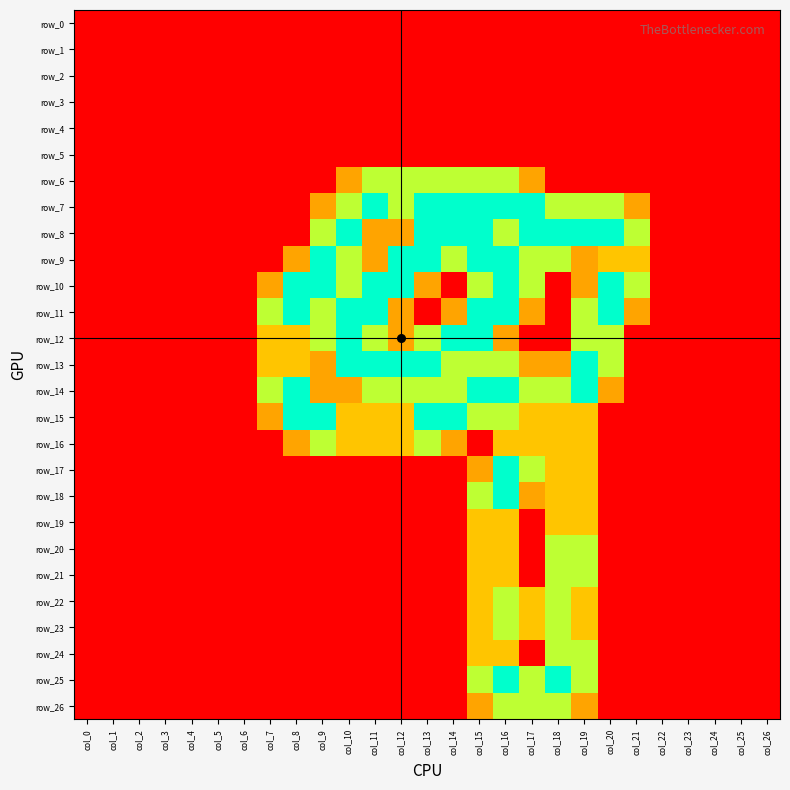

Reading right to left, list all the values displayed in this chart.

row_0: col_26=0.0	col_25=0.0	col_24=0.0	col_23=0.0	col_22=0.0	col_21=0.0	col_20=0.0	col_19=0.0	col_18=0.0	col_17=0.0	col_16=0.0	col_15=0.0	col_14=0.0	col_13=0.0	col_12=0.0	col_11=0.0	col_10=0.0	col_9=0.0	col_8=0.0	col_7=0.0	col_6=0.0	col_5=0.0	col_4=0.0	col_3=0.0	col_2=0.0	col_1=0.0	col_0=0.0
row_1: col_26=0.0	col_25=0.0	col_24=0.0	col_23=0.0	col_22=0.0	col_21=0.0	col_20=0.0	col_19=0.0	col_18=0.0	col_17=0.0	col_16=0.0	col_15=0.0	col_14=0.0	col_13=0.0	col_12=0.0	col_11=0.0	col_10=0.0	col_9=0.0	col_8=0.0	col_7=0.0	col_6=0.0	col_5=0.0	col_4=0.0	col_3=0.0	col_2=0.0	col_1=0.0	col_0=0.0
row_2: col_26=0.0	col_25=0.0	col_24=0.0	col_23=0.0	col_22=0.0	col_21=0.0	col_20=0.0	col_19=0.0	col_18=0.0	col_17=0.0	col_16=0.0	col_15=0.0	col_14=0.0	col_13=0.0	col_12=0.0	col_11=0.0	col_10=0.0	col_9=0.0	col_8=0.0	col_7=0.0	col_6=0.0	col_5=0.0	col_4=0.0	col_3=0.0	col_2=0.0	col_1=0.0	col_0=0.0
row_3: col_26=0.0	col_25=0.0	col_24=0.0	col_23=0.0	col_22=0.0	col_21=0.0	col_20=0.0	col_19=0.0	col_18=0.0	col_17=0.0	col_16=0.0	col_15=0.0	col_14=0.0	col_13=0.0	col_12=0.0	col_11=0.0	col_10=0.0	col_9=0.0	col_8=0.0	col_7=0.0	col_6=0.0	col_5=0.0	col_4=0.0	col_3=0.0	col_2=0.0	col_1=0.0	col_0=0.0
row_4: col_26=0.0	col_25=0.0	col_24=0.0	col_23=0.0	col_22=0.0	col_21=0.0	col_20=0.0	col_19=0.0	col_18=0.0	col_17=0.0	col_16=0.0	col_15=0.0	col_14=0.0	col_13=0.0	col_12=0.0	col_11=0.0	col_10=0.0	col_9=0.0	col_8=0.0	col_7=0.0	col_6=0.0	col_5=0.0	col_4=0.0	col_3=0.0	col_2=0.0	col_1=0.0	col_0=0.0
row_5: col_26=0.0	col_25=0.0	col_24=0.0	col_23=0.0	col_22=0.0	col_21=0.0	col_20=0.0	col_19=0.0	col_18=0.0	col_17=0.0	col_16=0.0	col_15=0.0	col_14=0.0	col_13=0.0	col_12=0.0	col_11=0.0	col_10=0.0	col_9=0.0	col_8=0.0	col_7=0.0	col_6=0.0	col_5=0.0	col_4=0.0	col_3=0.0	col_2=0.0	col_1=0.0	col_0=0.0
row_6: col_26=0.0	col_25=0.0	col_24=0.0	col_23=0.0	col_22=0.0	col_21=0.0	col_20=0.0	col_19=0.0	col_18=0.0	col_17=0.8	col_16=1.5	col_15=1.5	col_14=1.5	col_13=1.5	col_12=1.5	col_11=1.5	col_10=0.8	col_9=0.0	col_8=0.0	col_7=0.0	col_6=0.0	col_5=0.0	col_4=0.0	col_3=0.0	col_2=0.0	col_1=0.0	col_0=0.0
row_7: col_26=0.0	col_25=0.0	col_24=0.0	col_23=0.0	col_22=0.0	col_21=0.8	col_20=1.5	col_19=1.5	col_18=1.5	col_17=2.0	col_16=2.0	col_15=2.0	col_14=2.0	col_13=2.0	col_12=1.5	col_11=2.0	col_10=1.5	col_9=0.8	col_8=0.0	col_7=0.0	col_6=0.0	col_5=0.0	col_4=0.0	col_3=0.0	col_2=0.0	col_1=0.0	col_0=0.0
row_8: col_26=0.0	col_25=0.0	col_24=0.0	col_23=0.0	col_22=0.0	col_21=1.5	col_20=2.0	col_19=2.0	col_18=2.0	col_17=2.0	col_16=1.5	col_15=2.0	col_14=2.0	col_13=2.0	col_12=0.8	col_11=0.8	col_10=2.0	col_9=1.5	col_8=0.0	col_7=0.0	col_6=0.0	col_5=0.0	col_4=0.0	col_3=0.0	col_2=0.0	col_1=0.0	col_0=0.0
row_9: col_26=0.0	col_25=0.0	col_24=0.0	col_23=0.0	col_22=0.0	col_21=1.0	col_20=1.0	col_19=0.8	col_18=1.5	col_17=1.5	col_16=2.0	col_15=2.0	col_14=1.5	col_13=2.0	col_12=2.0	col_11=0.8	col_10=1.5	col_9=2.0	col_8=0.8	col_7=0.0	col_6=0.0	col_5=0.0	col_4=0.0	col_3=0.0	col_2=0.0	col_1=0.0	col_0=0.0
row_10: col_26=0.0	col_25=0.0	col_24=0.0	col_23=0.0	col_22=0.0	col_21=1.5	col_20=2.0	col_19=0.8	col_18=0.0	col_17=1.5	col_16=2.0	col_15=1.5	col_14=0.0	col_13=0.8	col_12=2.0	col_11=2.0	col_10=1.5	col_9=2.0	col_8=2.0	col_7=0.8	col_6=0.0	col_5=0.0	col_4=0.0	col_3=0.0	col_2=0.0	col_1=0.0	col_0=0.0
row_11: col_26=0.0	col_25=0.0	col_24=0.0	col_23=0.0	col_22=0.0	col_21=0.8	col_20=2.0	col_19=1.5	col_18=0.0	col_17=0.8	col_16=2.0	col_15=2.0	col_14=0.8	col_13=0.0	col_12=0.8	col_11=2.0	col_10=2.0	col_9=1.5	col_8=2.0	col_7=1.5	col_6=0.0	col_5=0.0	col_4=0.0	col_3=0.0	col_2=0.0	col_1=0.0	col_0=0.0
row_12: col_26=0.0	col_25=0.0	col_24=0.0	col_23=0.0	col_22=0.0	col_21=0.0	col_20=1.5	col_19=1.5	col_18=0.0	col_17=0.0	col_16=0.8	col_15=2.0	col_14=2.0	col_13=1.5	col_12=0.8	col_11=1.5	col_10=2.0	col_9=1.5	col_8=1.0	col_7=1.0	col_6=0.0	col_5=0.0	col_4=0.0	col_3=0.0	col_2=0.0	col_1=0.0	col_0=0.0
row_13: col_26=0.0	col_25=0.0	col_24=0.0	col_23=0.0	col_22=0.0	col_21=0.0	col_20=1.5	col_19=2.0	col_18=0.8	col_17=0.8	col_16=1.5	col_15=1.5	col_14=1.5	col_13=2.0	col_12=2.0	col_11=2.0	col_10=2.0	col_9=0.8	col_8=1.0	col_7=1.0	col_6=0.0	col_5=0.0	col_4=0.0	col_3=0.0	col_2=0.0	col_1=0.0	col_0=0.0
row_14: col_26=0.0	col_25=0.0	col_24=0.0	col_23=0.0	col_22=0.0	col_21=0.0	col_20=0.8	col_19=2.0	col_18=1.5	col_17=1.5	col_16=2.0	col_15=2.0	col_14=1.5	col_13=1.5	col_12=1.5	col_11=1.5	col_10=0.8	col_9=0.8	col_8=2.0	col_7=1.5	col_6=0.0	col_5=0.0	col_4=0.0	col_3=0.0	col_2=0.0	col_1=0.0	col_0=0.0
row_15: col_26=0.0	col_25=0.0	col_24=0.0	col_23=0.0	col_22=0.0	col_21=0.0	col_20=0.0	col_19=1.0	col_18=1.0	col_17=1.0	col_16=1.5	col_15=1.5	col_14=2.0	col_13=2.0	col_12=1.0	col_11=1.0	col_10=1.0	col_9=2.0	col_8=2.0	col_7=0.8	col_6=0.0	col_5=0.0	col_4=0.0	col_3=0.0	col_2=0.0	col_1=0.0	col_0=0.0
row_16: col_26=0.0	col_25=0.0	col_24=0.0	col_23=0.0	col_22=0.0	col_21=0.0	col_20=0.0	col_19=1.0	col_18=1.0	col_17=1.0	col_16=1.0	col_15=0.0	col_14=0.8	col_13=1.5	col_12=1.0	col_11=1.0	col_10=1.0	col_9=1.5	col_8=0.8	col_7=0.0	col_6=0.0	col_5=0.0	col_4=0.0	col_3=0.0	col_2=0.0	col_1=0.0	col_0=0.0
row_17: col_26=0.0	col_25=0.0	col_24=0.0	col_23=0.0	col_22=0.0	col_21=0.0	col_20=0.0	col_19=1.0	col_18=1.0	col_17=1.5	col_16=2.0	col_15=0.8	col_14=0.0	col_13=0.0	col_12=0.0	col_11=0.0	col_10=0.0	col_9=0.0	col_8=0.0	col_7=0.0	col_6=0.0	col_5=0.0	col_4=0.0	col_3=0.0	col_2=0.0	col_1=0.0	col_0=0.0
row_18: col_26=0.0	col_25=0.0	col_24=0.0	col_23=0.0	col_22=0.0	col_21=0.0	col_20=0.0	col_19=1.0	col_18=1.0	col_17=0.8	col_16=2.0	col_15=1.5	col_14=0.0	col_13=0.0	col_12=0.0	col_11=0.0	col_10=0.0	col_9=0.0	col_8=0.0	col_7=0.0	col_6=0.0	col_5=0.0	col_4=0.0	col_3=0.0	col_2=0.0	col_1=0.0	col_0=0.0
row_19: col_26=0.0	col_25=0.0	col_24=0.0	col_23=0.0	col_22=0.0	col_21=0.0	col_20=0.0	col_19=1.0	col_18=1.0	col_17=0.0	col_16=1.0	col_15=1.0	col_14=0.0	col_13=0.0	col_12=0.0	col_11=0.0	col_10=0.0	col_9=0.0	col_8=0.0	col_7=0.0	col_6=0.0	col_5=0.0	col_4=0.0	col_3=0.0	col_2=0.0	col_1=0.0	col_0=0.0
row_20: col_26=0.0	col_25=0.0	col_24=0.0	col_23=0.0	col_22=0.0	col_21=0.0	col_20=0.0	col_19=1.5	col_18=1.5	col_17=0.0	col_16=1.0	col_15=1.0	col_14=0.0	col_13=0.0	col_12=0.0	col_11=0.0	col_10=0.0	col_9=0.0	col_8=0.0	col_7=0.0	col_6=0.0	col_5=0.0	col_4=0.0	col_3=0.0	col_2=0.0	col_1=0.0	col_0=0.0
row_21: col_26=0.0	col_25=0.0	col_24=0.0	col_23=0.0	col_22=0.0	col_21=0.0	col_20=0.0	col_19=1.5	col_18=1.5	col_17=0.0	col_16=1.0	col_15=1.0	col_14=0.0	col_13=0.0	col_12=0.0	col_11=0.0	col_10=0.0	col_9=0.0	col_8=0.0	col_7=0.0	col_6=0.0	col_5=0.0	col_4=0.0	col_3=0.0	col_2=0.0	col_1=0.0	col_0=0.0
row_22: col_26=0.0	col_25=0.0	col_24=0.0	col_23=0.0	col_22=0.0	col_21=0.0	col_20=0.0	col_19=1.0	col_18=1.5	col_17=1.0	col_16=1.5	col_15=1.0	col_14=0.0	col_13=0.0	col_12=0.0	col_11=0.0	col_10=0.0	col_9=0.0	col_8=0.0	col_7=0.0	col_6=0.0	col_5=0.0	col_4=0.0	col_3=0.0	col_2=0.0	col_1=0.0	col_0=0.0
row_23: col_26=0.0	col_25=0.0	col_24=0.0	col_23=0.0	col_22=0.0	col_21=0.0	col_20=0.0	col_19=1.0	col_18=1.5	col_17=1.0	col_16=1.5	col_15=1.0	col_14=0.0	col_13=0.0	col_12=0.0	col_11=0.0	col_10=0.0	col_9=0.0	col_8=0.0	col_7=0.0	col_6=0.0	col_5=0.0	col_4=0.0	col_3=0.0	col_2=0.0	col_1=0.0	col_0=0.0
row_24: col_26=0.0	col_25=0.0	col_24=0.0	col_23=0.0	col_22=0.0	col_21=0.0	col_20=0.0	col_19=1.5	col_18=1.5	col_17=0.0	col_16=1.0	col_15=1.0	col_14=0.0	col_13=0.0	col_12=0.0	col_11=0.0	col_10=0.0	col_9=0.0	col_8=0.0	col_7=0.0	col_6=0.0	col_5=0.0	col_4=0.0	col_3=0.0	col_2=0.0	col_1=0.0	col_0=0.0
row_25: col_26=0.0	col_25=0.0	col_24=0.0	col_23=0.0	col_22=0.0	col_21=0.0	col_20=0.0	col_19=1.5	col_18=2.0	col_17=1.5	col_16=2.0	col_15=1.5	col_14=0.0	col_13=0.0	col_12=0.0	col_11=0.0	col_10=0.0	col_9=0.0	col_8=0.0	col_7=0.0	col_6=0.0	col_5=0.0	col_4=0.0	col_3=0.0	col_2=0.0	col_1=0.0	col_0=0.0
row_26: col_26=0.0	col_25=0.0	col_24=0.0	col_23=0.0	col_22=0.0	col_21=0.0	col_20=0.0	col_19=0.8	col_18=1.5	col_17=1.5	col_16=1.5	col_15=0.8	col_14=0.0	col_13=0.0	col_12=0.0	col_11=0.0	col_10=0.0	col_9=0.0	col_8=0.0	col_7=0.0	col_6=0.0	col_5=0.0	col_4=0.0	col_3=0.0	col_2=0.0	col_1=0.0	col_0=0.0